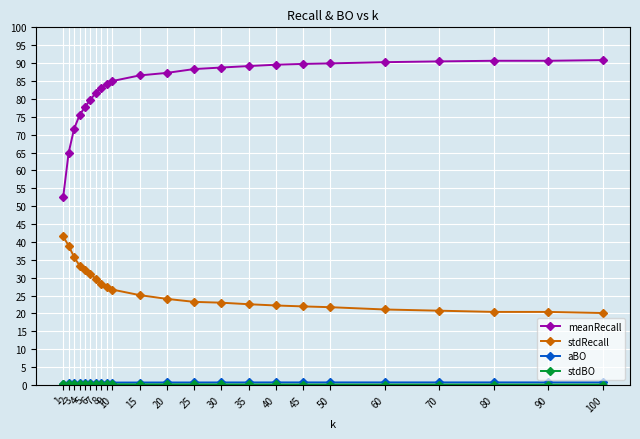

Does the chart have visible grid lines?

Yes